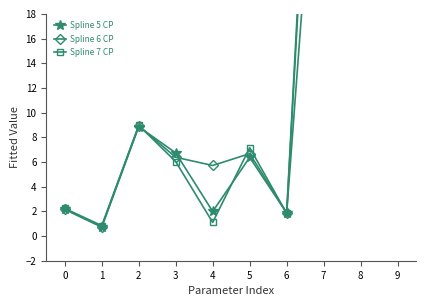

What is the maximum value shown in the chart?

109.3